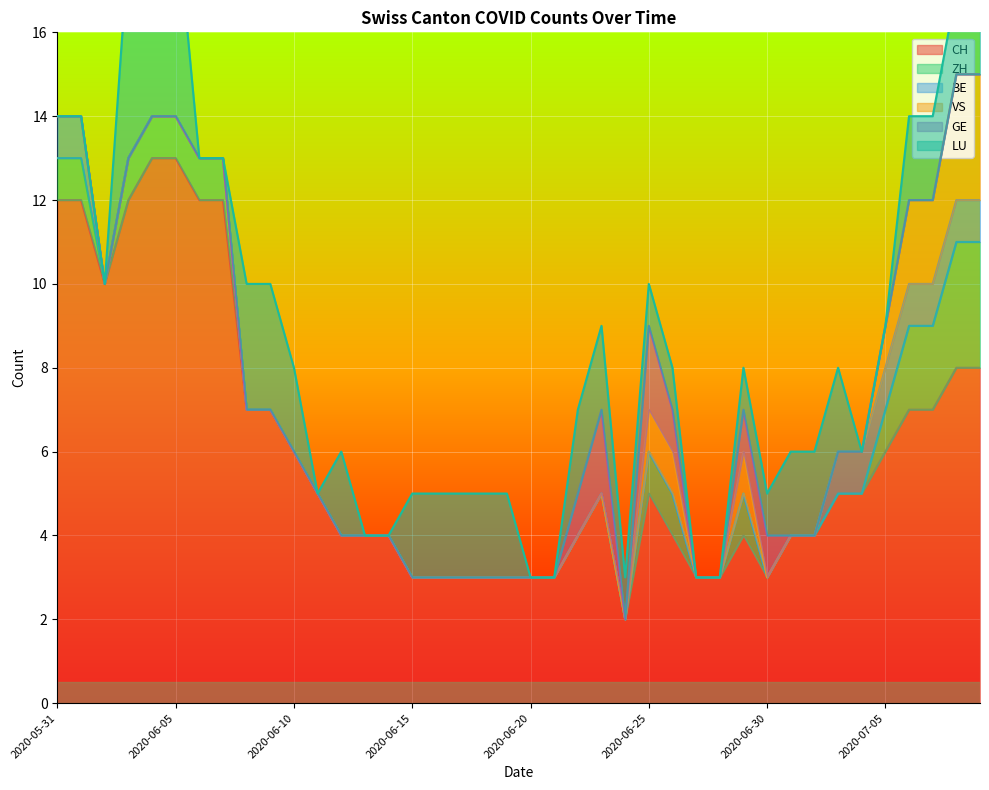

What is the difference between the highest and lowest values at 2020-06-22?

4